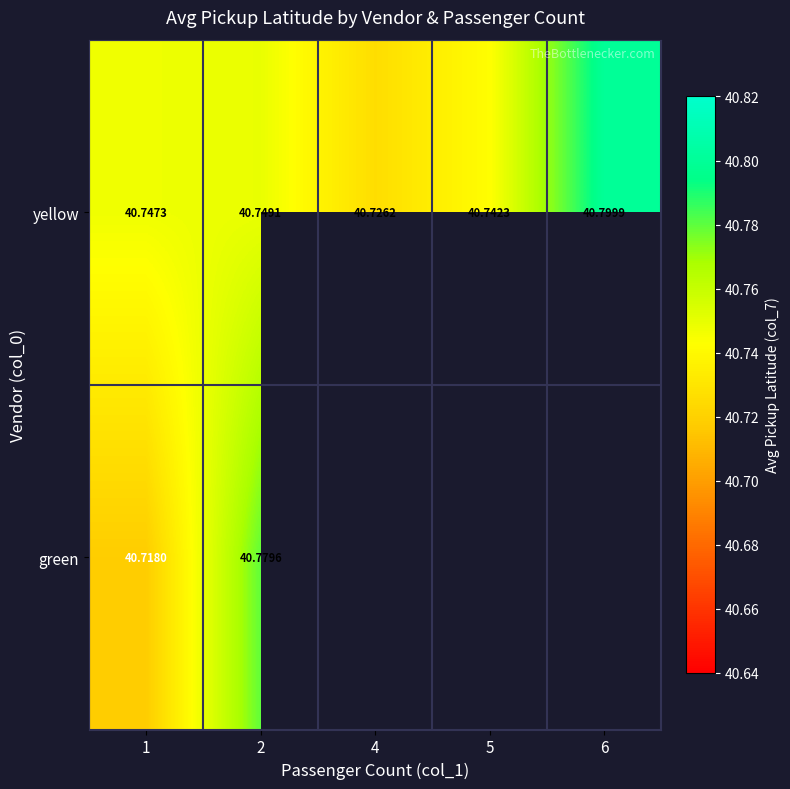

List the labels in order of yellow value, smallest first.

4, 5, 1, 2, 6